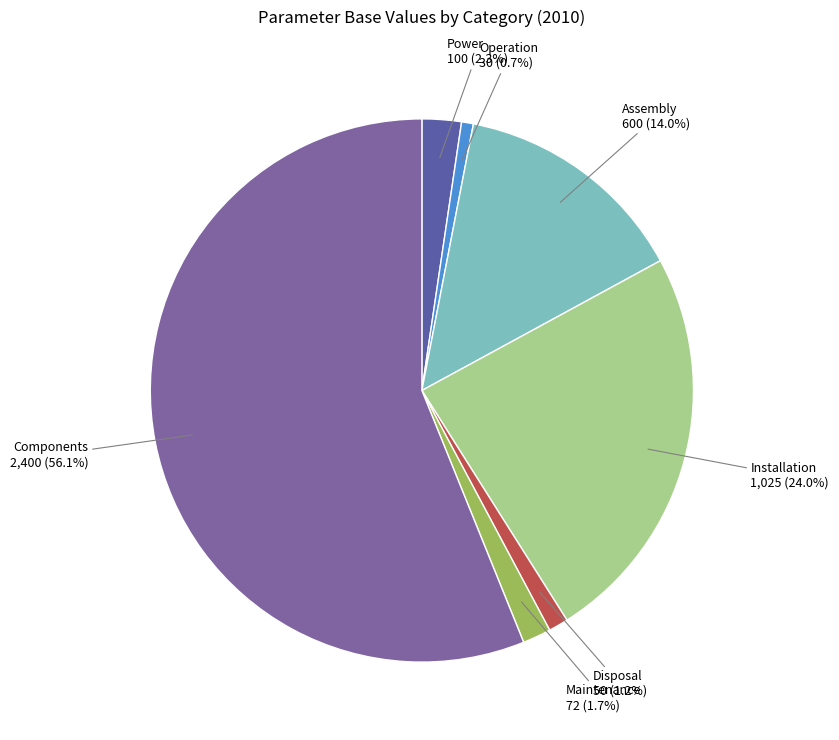

Is there a majority slice in this chart?

Yes